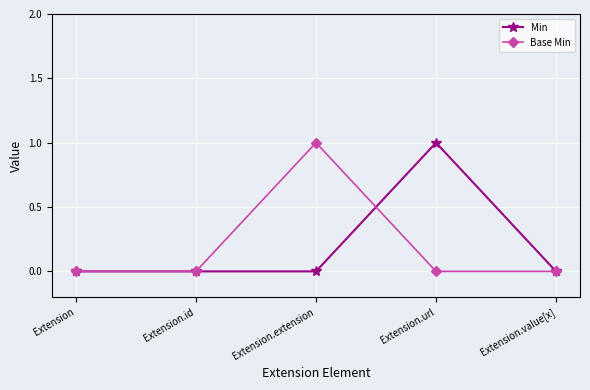

Is the value of Base Min at Extension.value[x] greater than the value of Min at Extension.url?

No